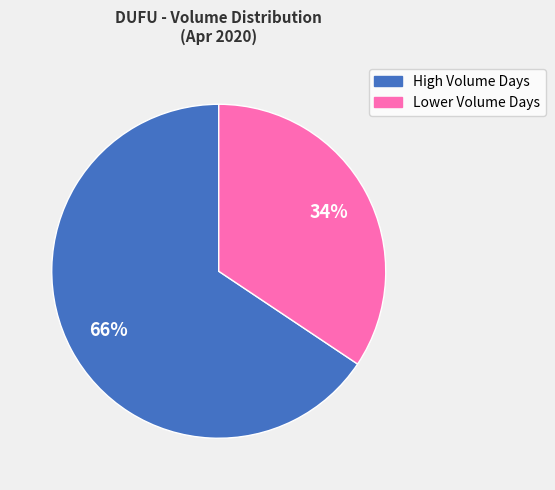

What percentage is the Lower Volume Days slice, to the nearest percent?

34%